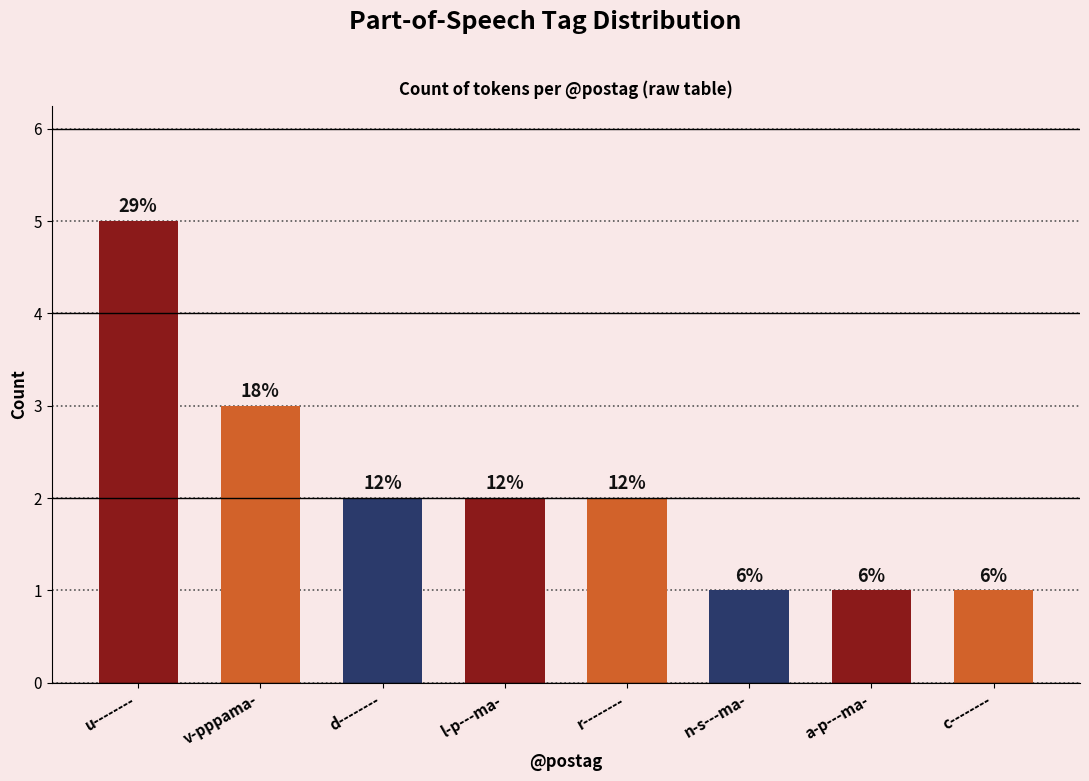

How many bars are there in total?

8